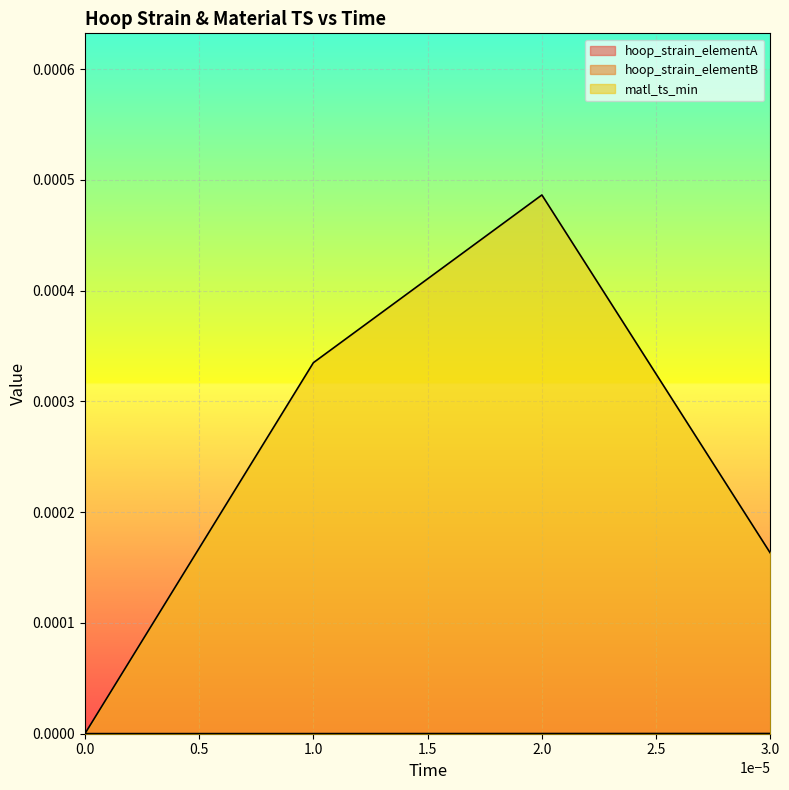

True or false: hoop_strain_elementA and matl_ts_min intersect in this chart.

False